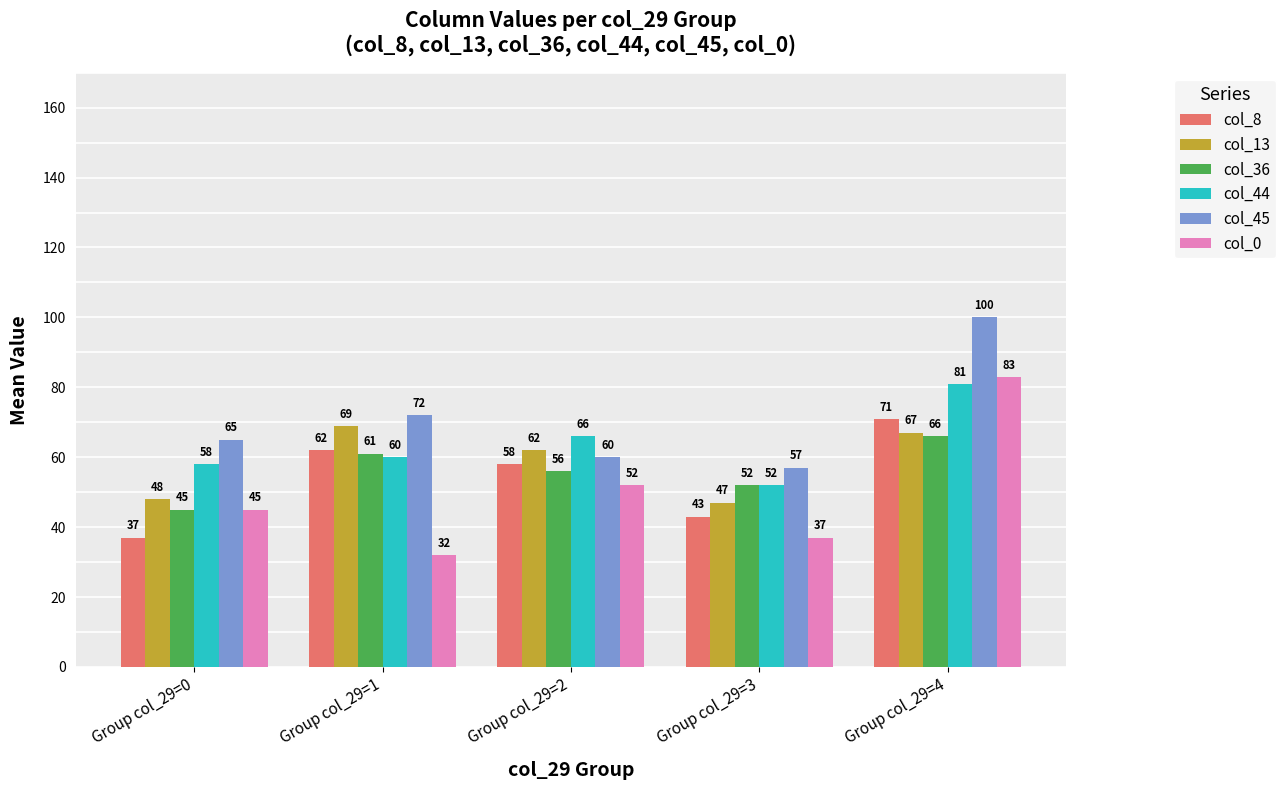

What is the sum of the col_13 values at Group col_29=2 and Group col_29=3?

109